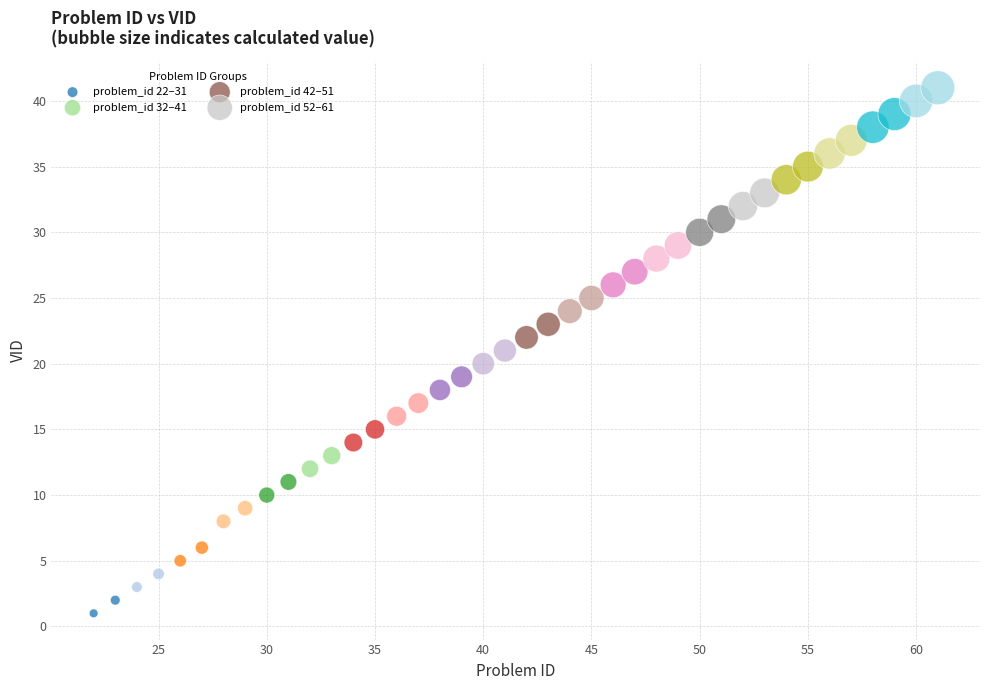

Which series reaches the minimum Y coordinate?

problem_id 22–31